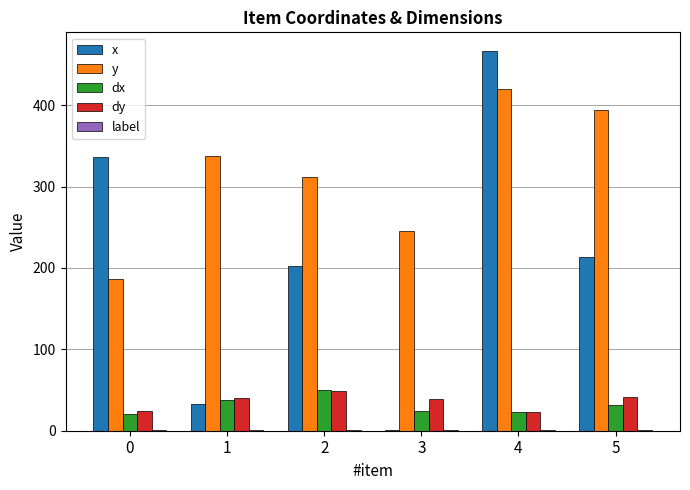

Between 1 and 2, which series saw the biggest shift?

x